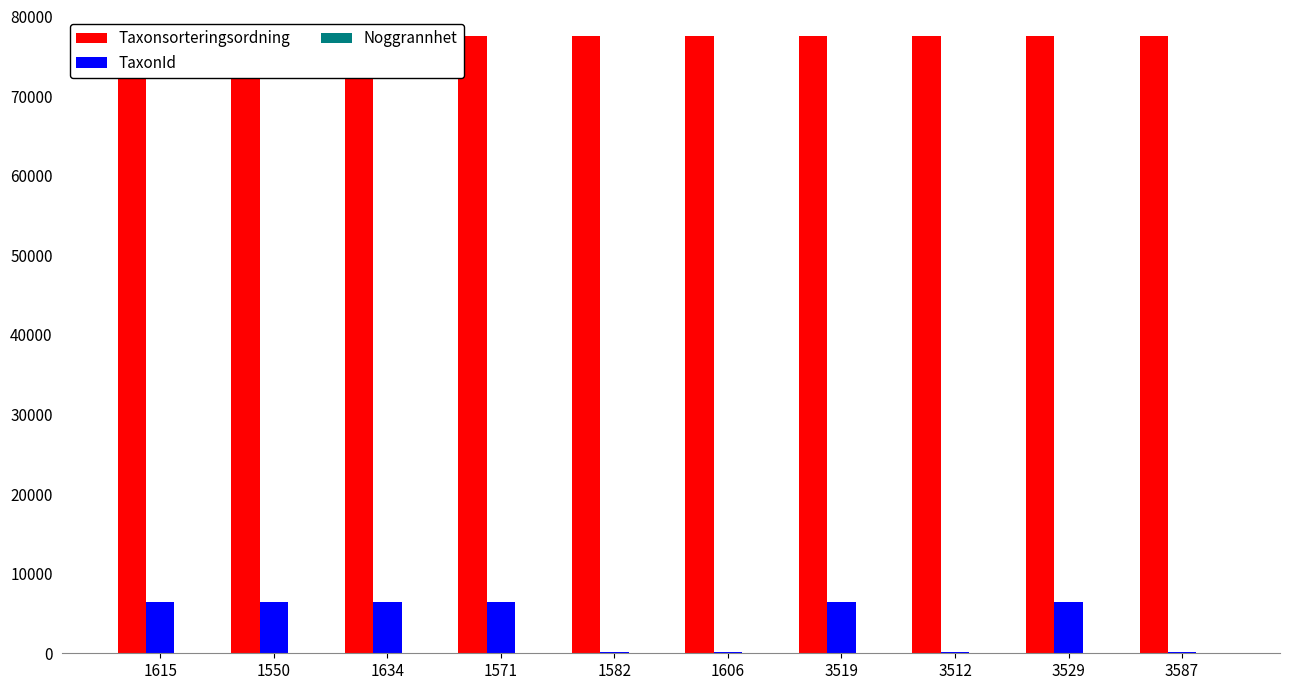

True or false: TaxonId has a value of 8637 at 1634.

False